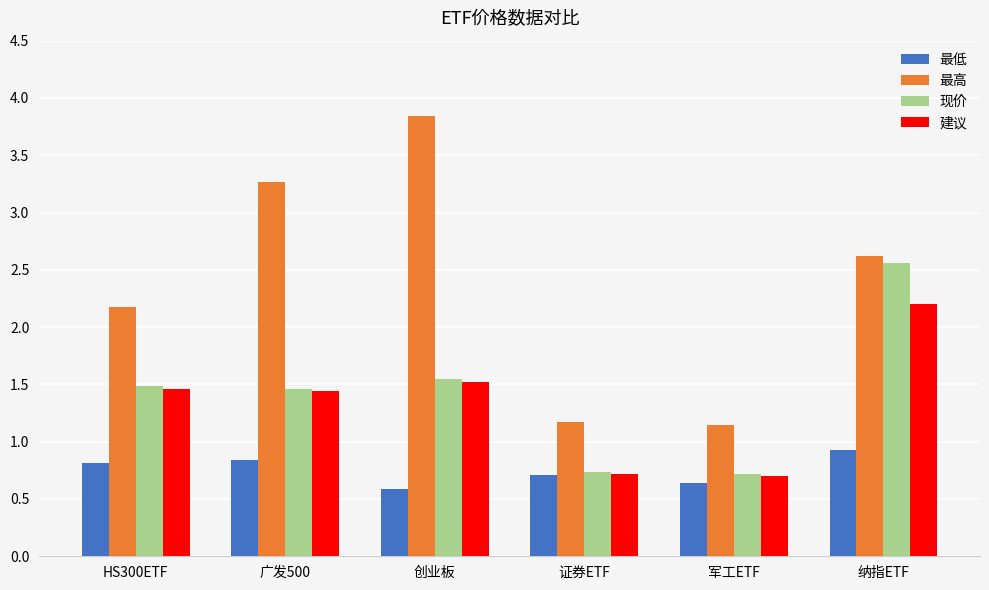

How many data points does each series have?

6